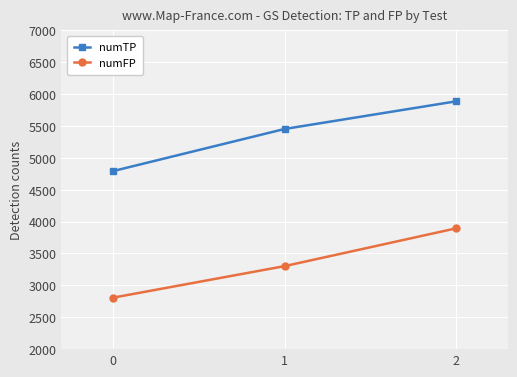

Which category has the highest value in the numFP series?

2